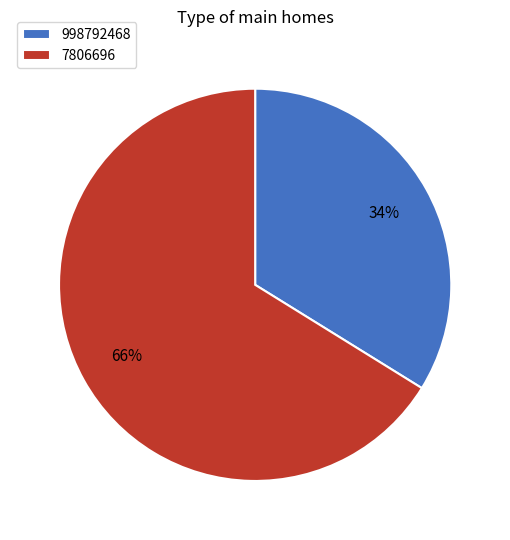

What is the ratio of the value at 998792468 to the value at 7806696?

0.5